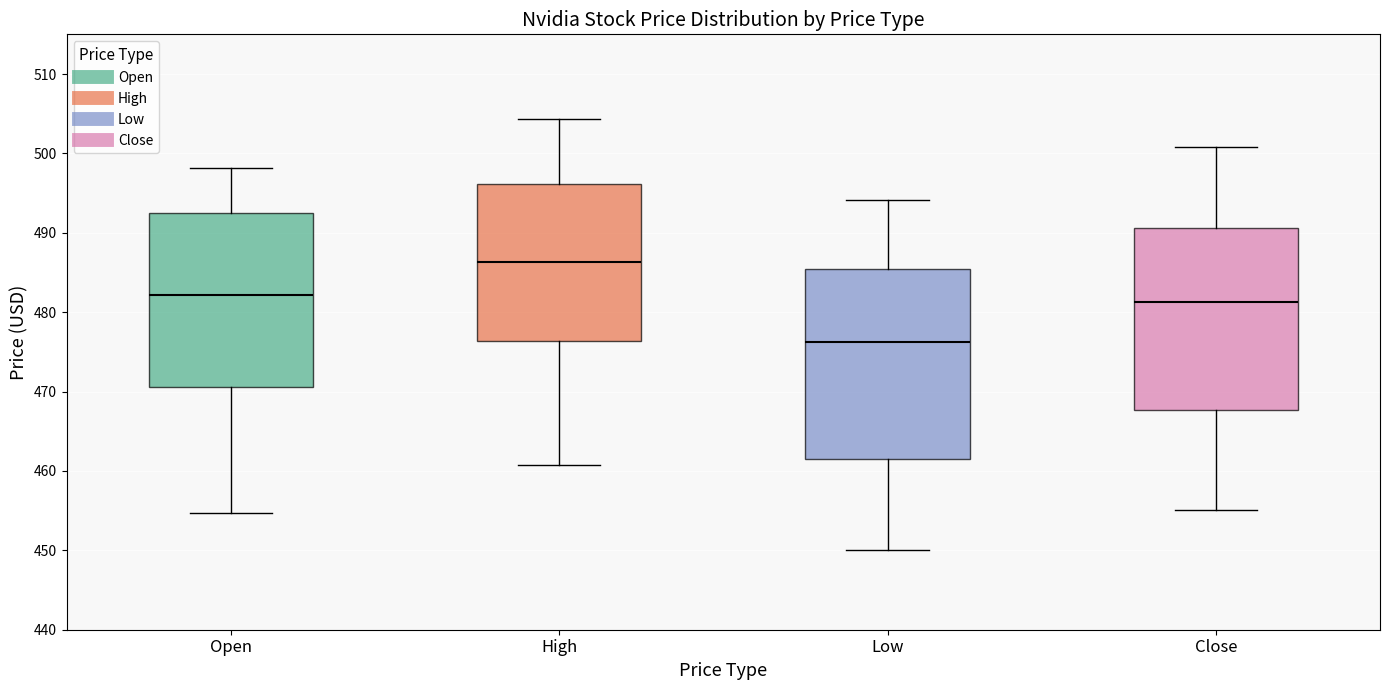

Which box has the highest median line?

High